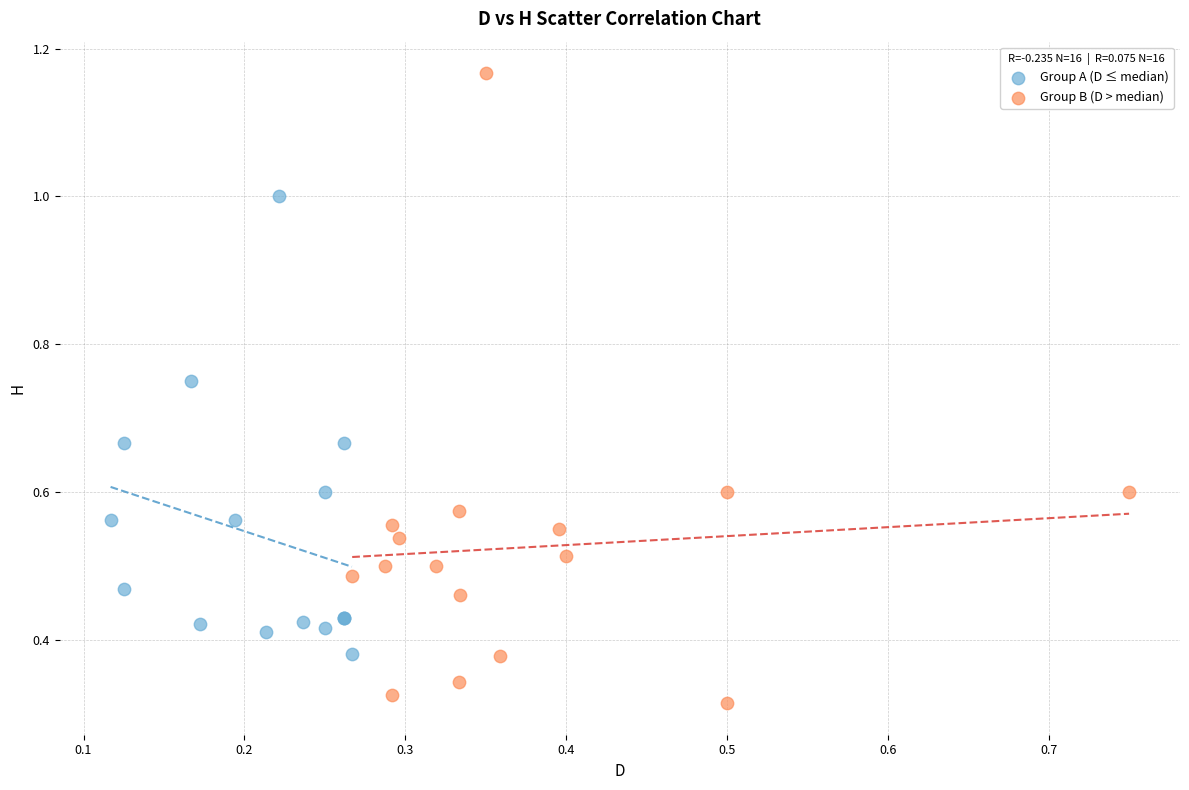

What are all the series names shown in the legend?

Group A (D ≤ median), Group B (D > median)